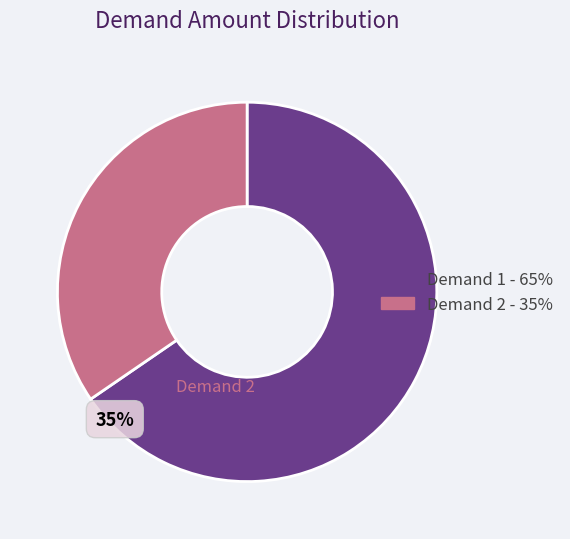

Does any single category account for the majority?

Yes